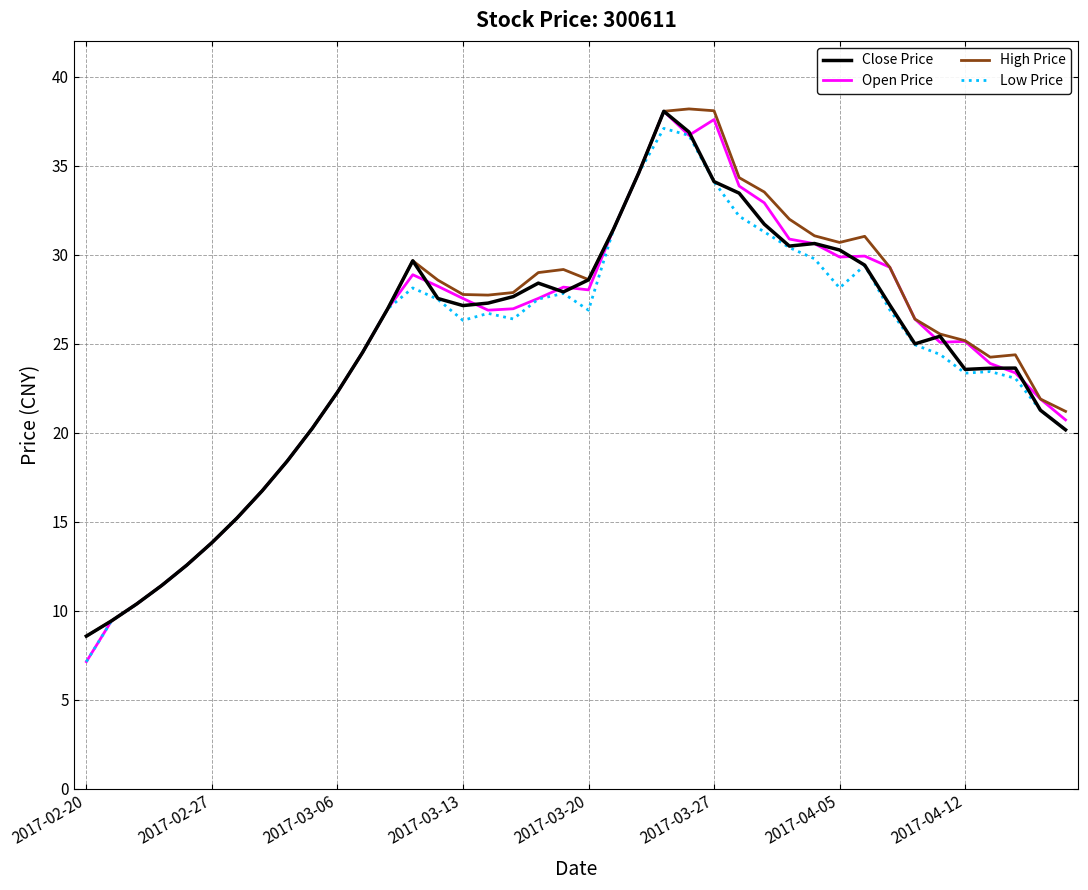

How many lines are shown in the chart?

4